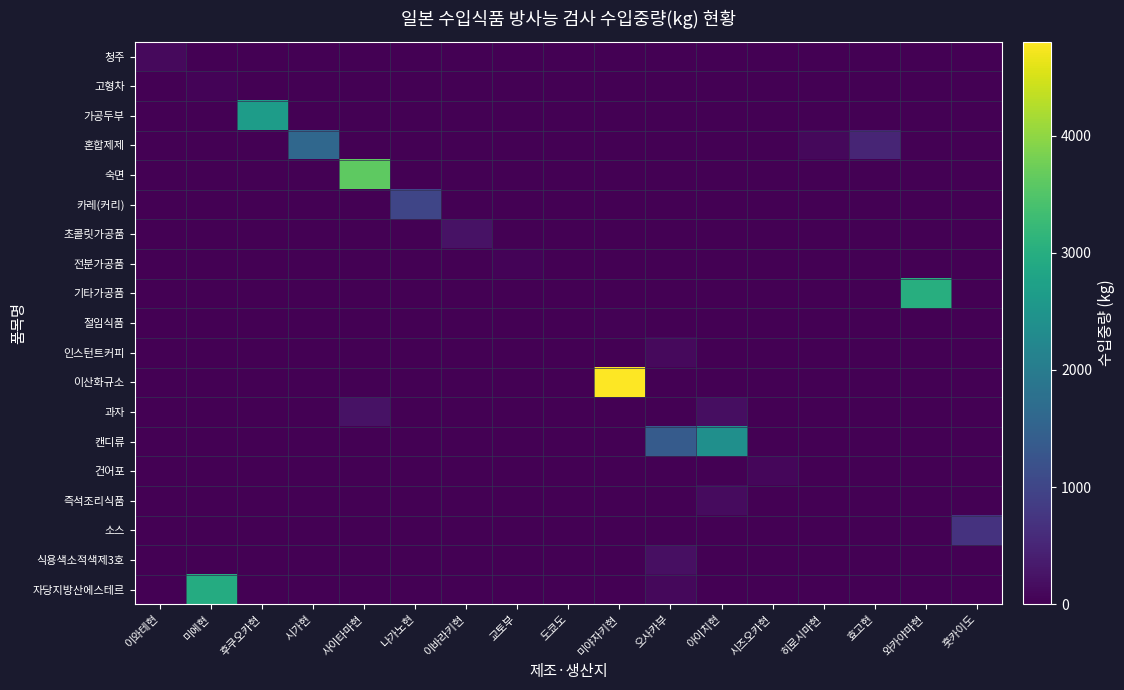

At 아이치현, list the series in order from smallest to largest.

청주, 고형차, 가공두부, 혼합제제, 숙면, 카레(커리), 초콜릿가공품, 전분가공품, 기타가공품, 절임식품, 인스턴트커피, 이산화규소, 건어포, 소스, 식용색소적색제3호, 자당지방산에스테르, 즉석조리식품, 과자, 캔디류